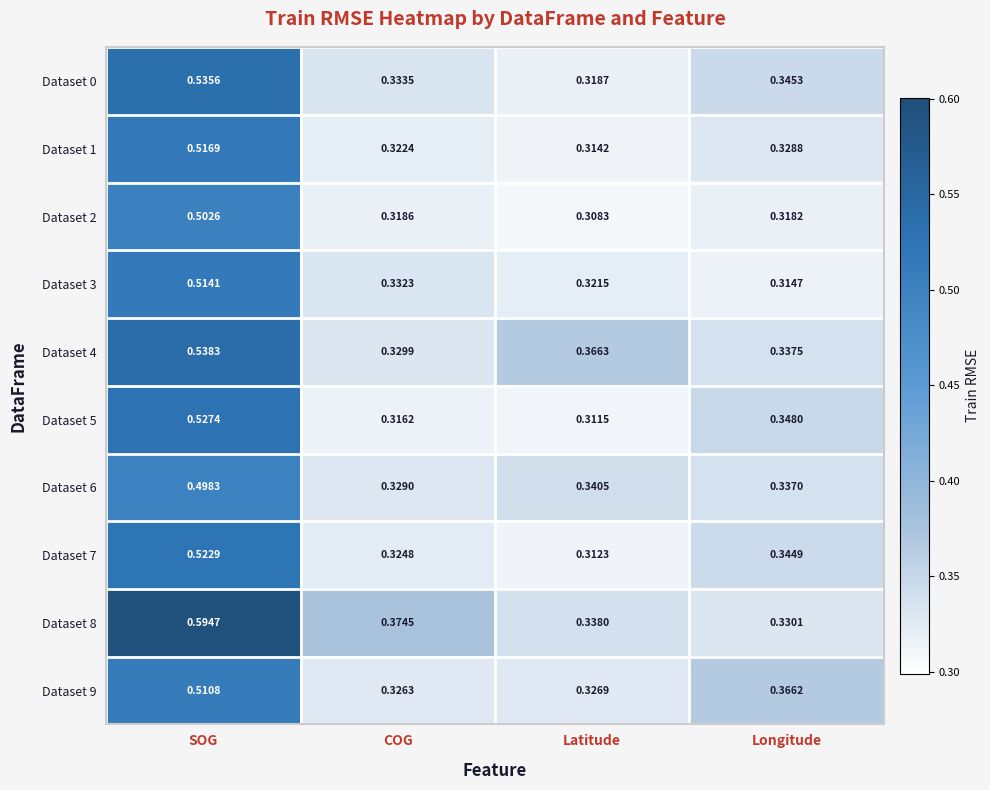

Where is Dataset 4 nearest to the value 0?

COG